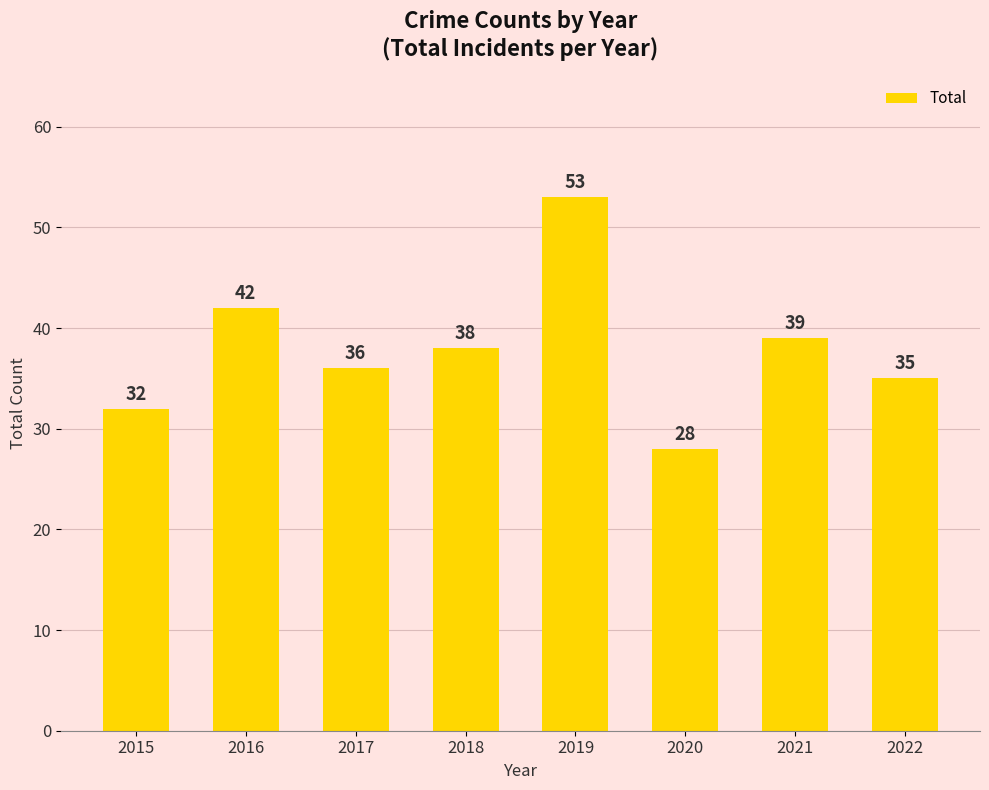

Which category has the lowest value across all series?

2020